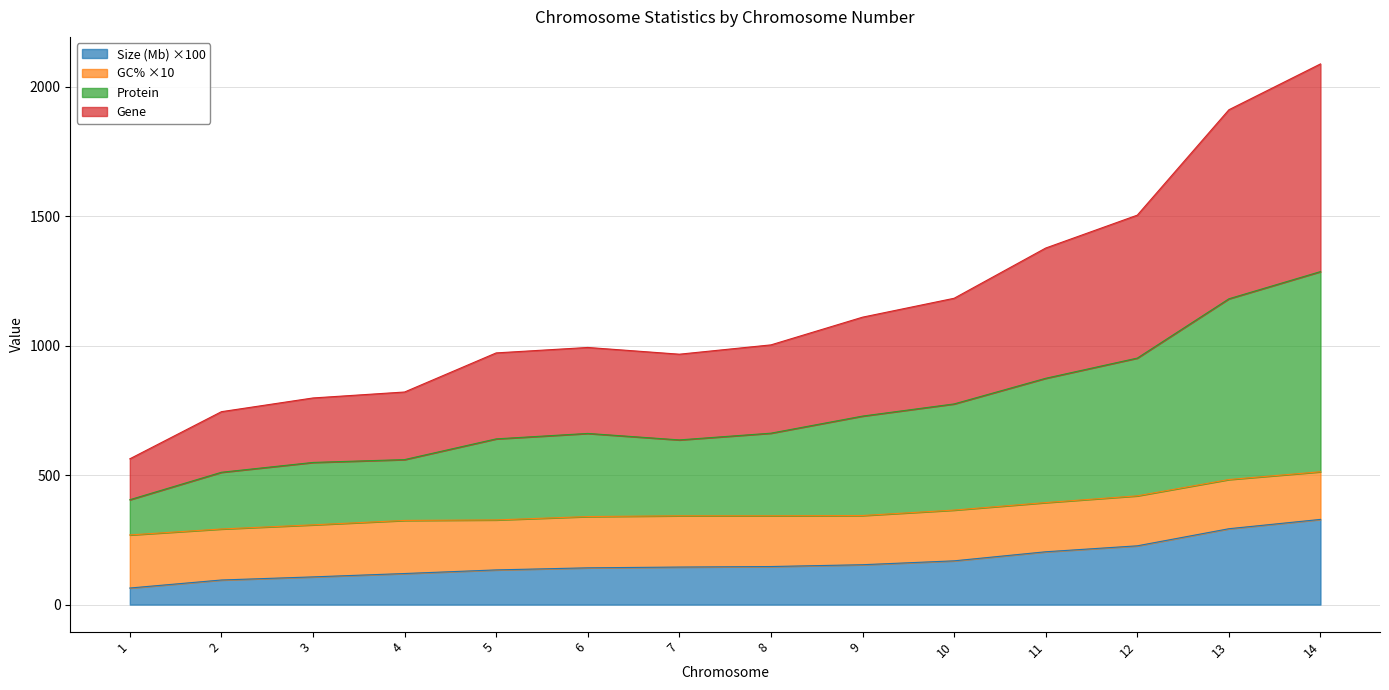

What is the total value across all series at 12?

1504